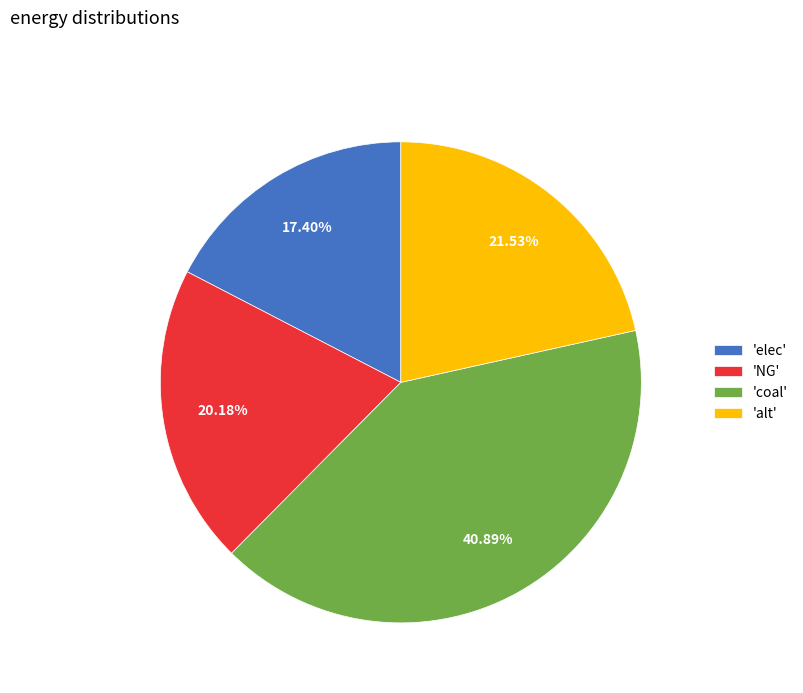

Which slice is the largest?

'coal'